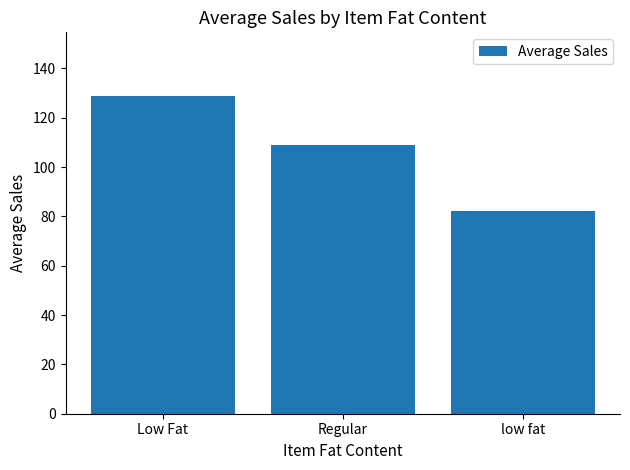

Does the chart contain any negative values?

No